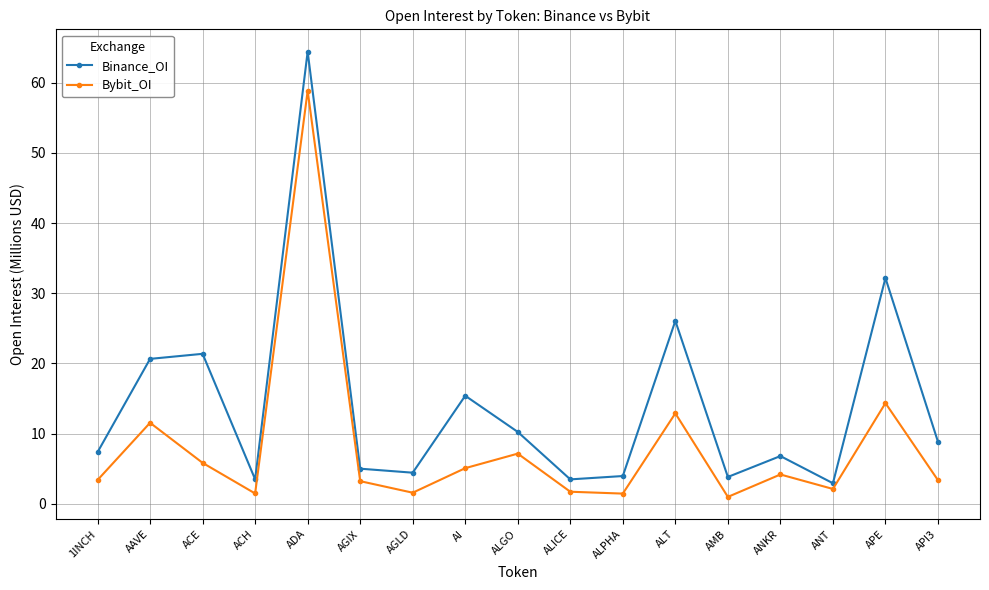

True or false: Bybit_OI has a value of 7.1 at ALGO.

True